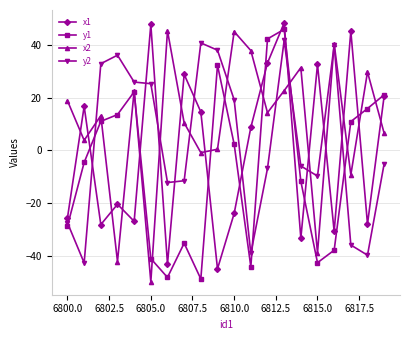

List the series in order of their overall mean, highest first.

x2, y2, x1, y1